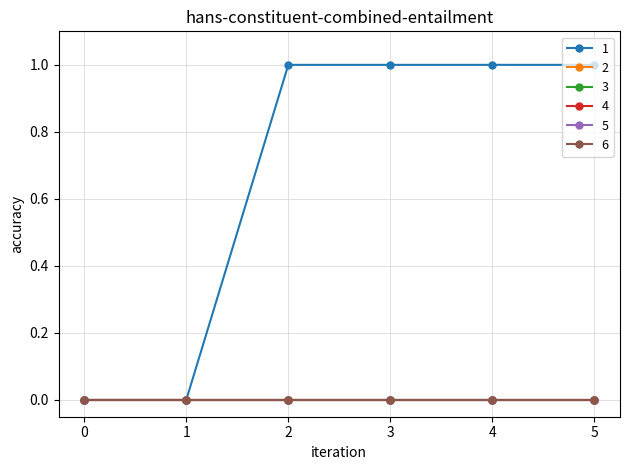

The 4 series shows 0 at 3. True or false?

True